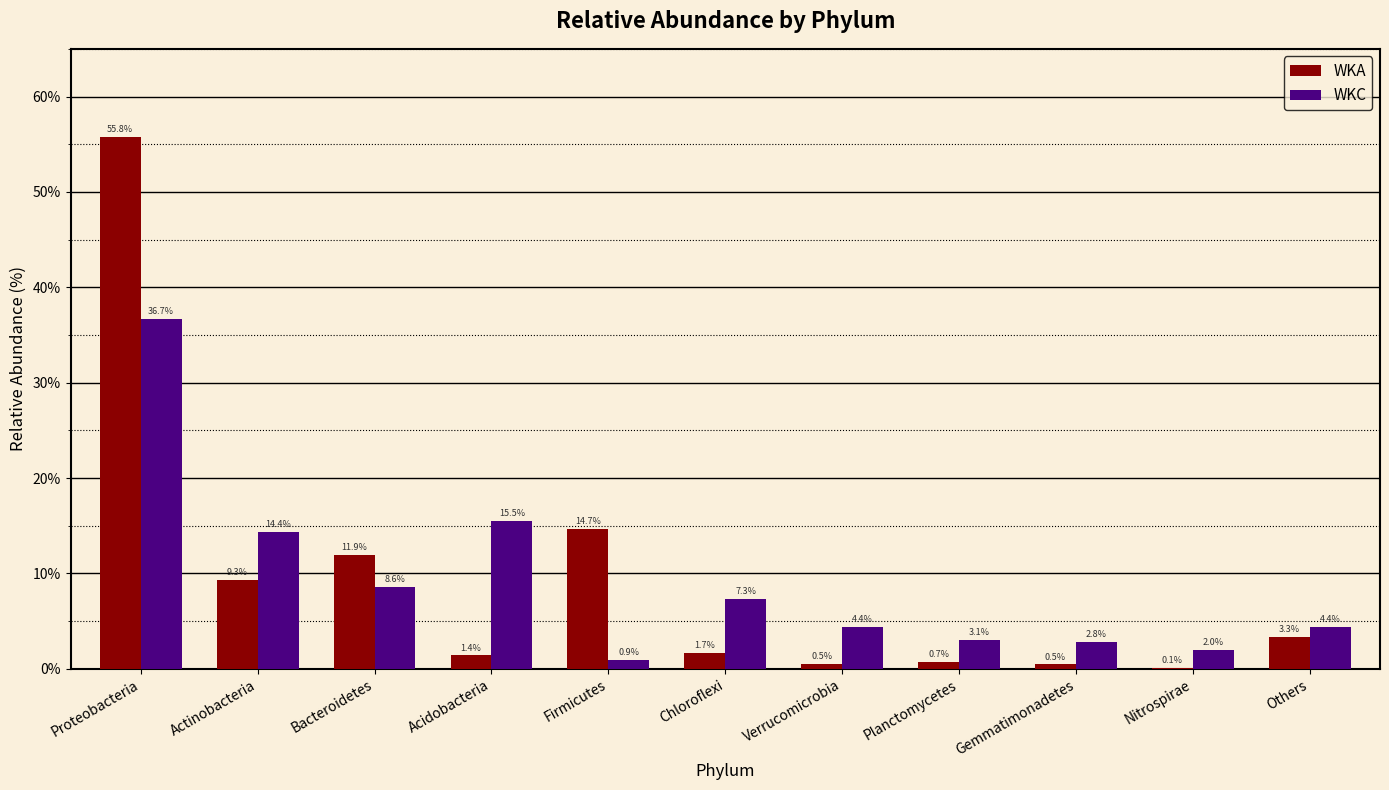

What is the maximum value shown in the chart?

55.8